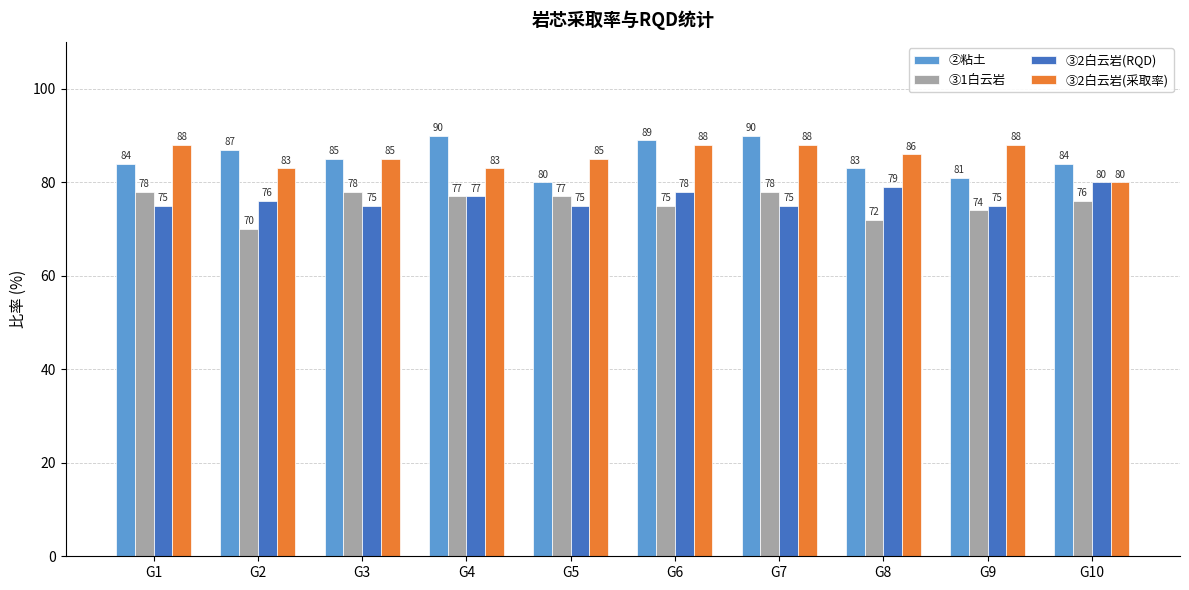

Is the value of ②粘土 at G10 greater than the value of ③2白云岩(采取率) at G3?

No